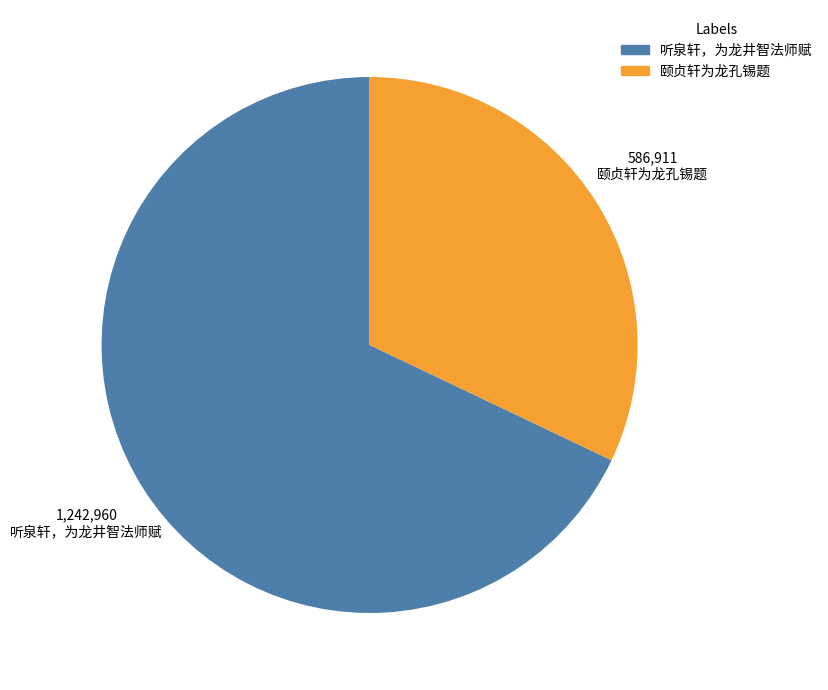

Which has a higher value, 听泉轩，为龙井智法师赋 or 颐贞轩为龙孔锡题?

听泉轩，为龙井智法师赋